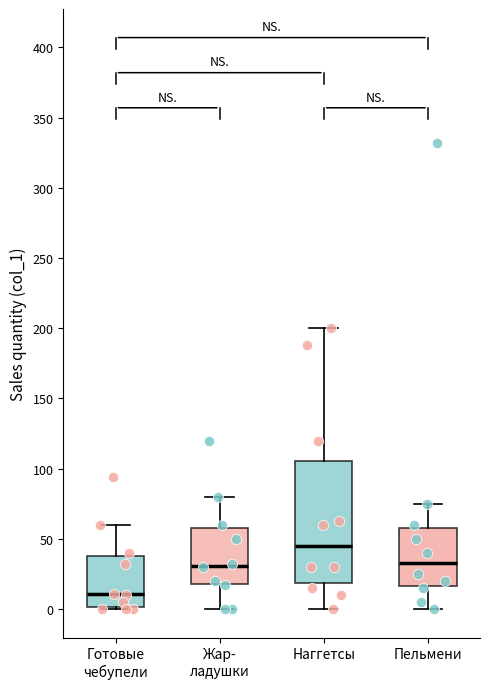

Reading left to right, transcribe this box plot: for each box, give where its median line is, the range the box spans, and where its two whiskers end, as read against the y-axis. The values are not printed on the chart, so give them approximately, as read against the axis.

Готовые чебупели: median 10, box 0 to 40, whiskers 0 to 60
Жар- ладушки: median 30, box 20 to 60, whiskers 0 to 80
Наггетсы: median 45, box 20 to 105, whiskers 0 to 200
Пельмени: median 35, box 15 to 60, whiskers 0 to 75